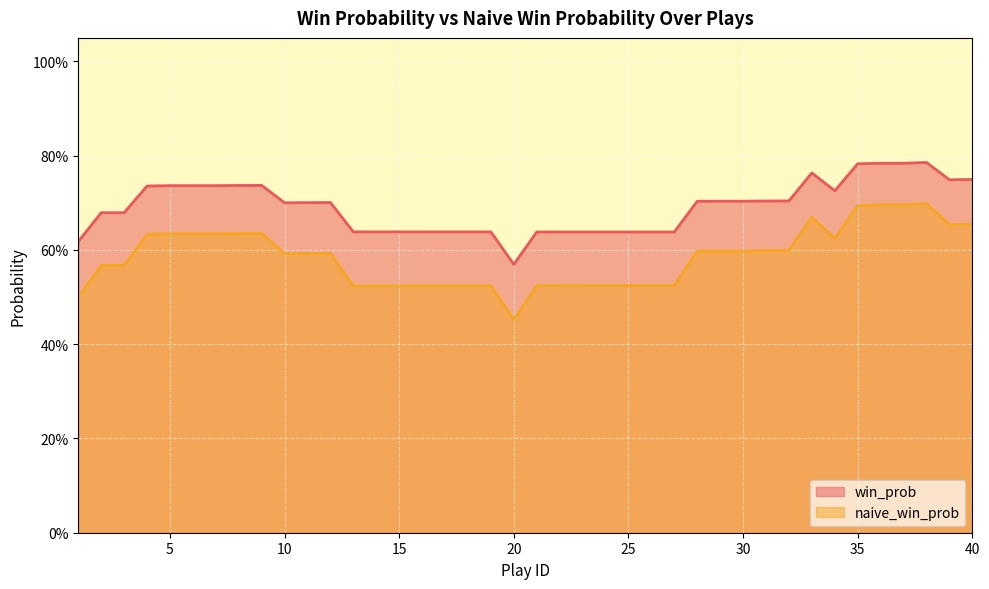

At which category does the chart reach its peak across all series?

38